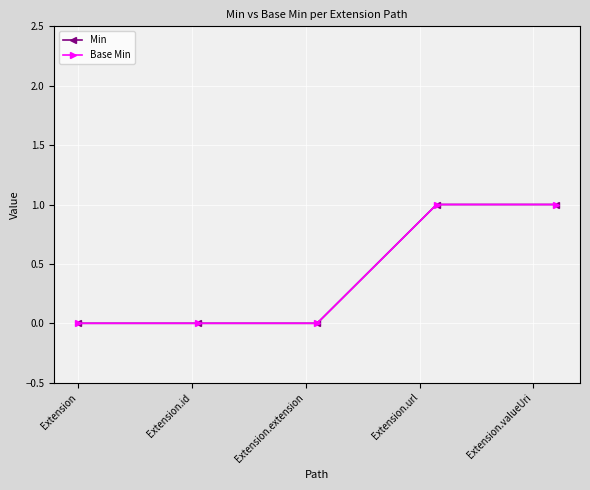

What is the difference between the maximum and minimum values in the Min series?

1